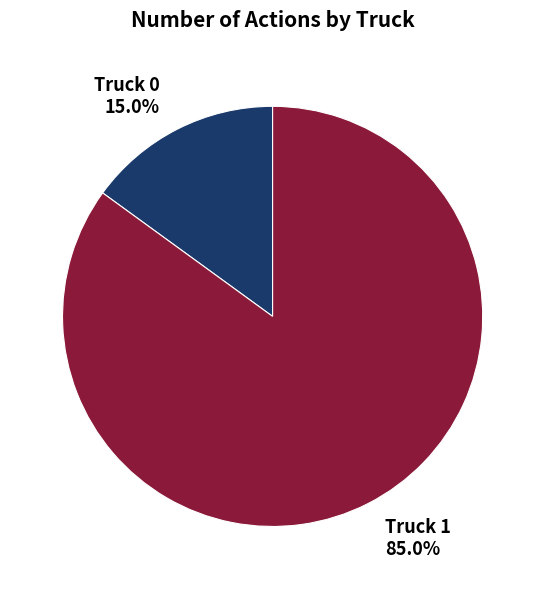

To the nearest percent, what portion does Truck 1 represent?

85%